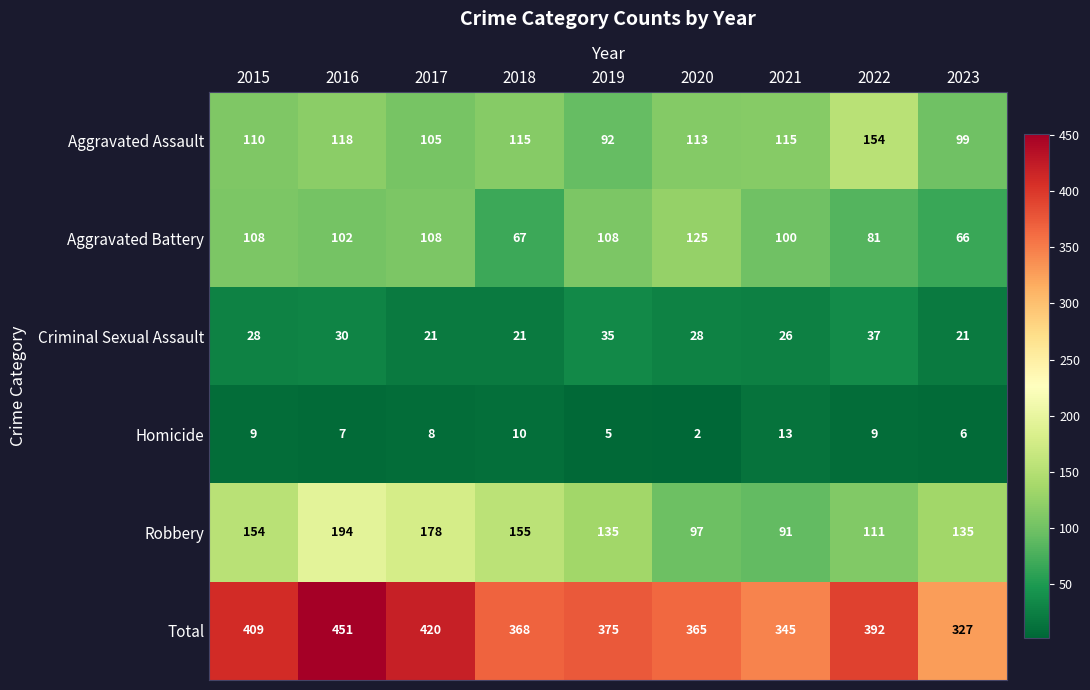

What is the average value of the Total series?

384